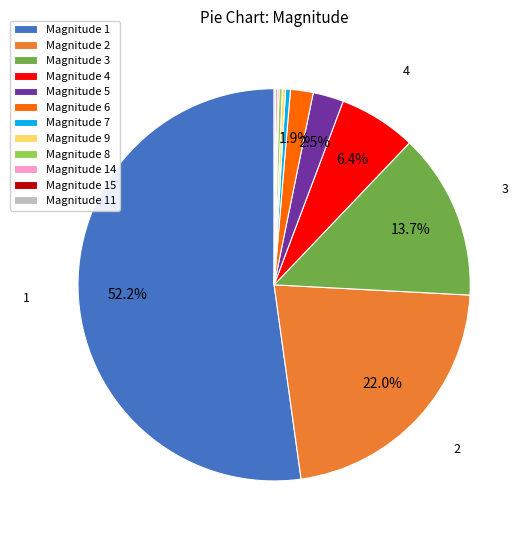

Which slice is the largest?

Magnitude 1